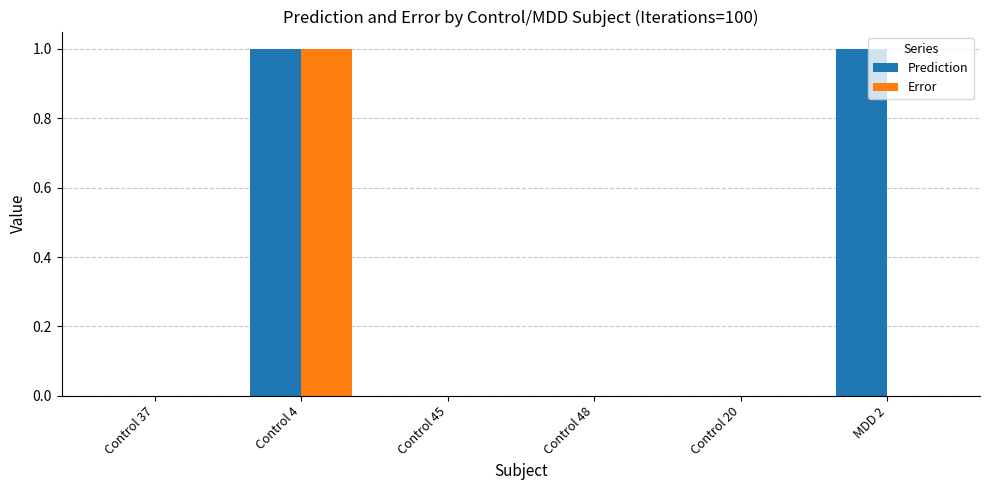

Is the value of Prediction at MDD 2 greater than the value of Error at Control 20?

Yes